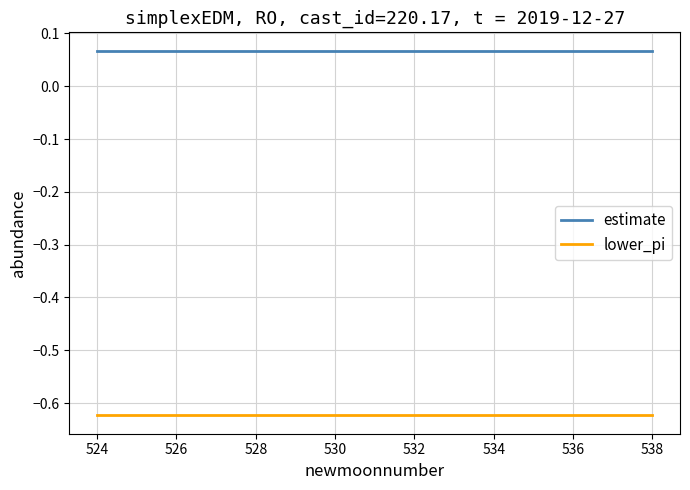

Which series has the largest total across all categories?

estimate